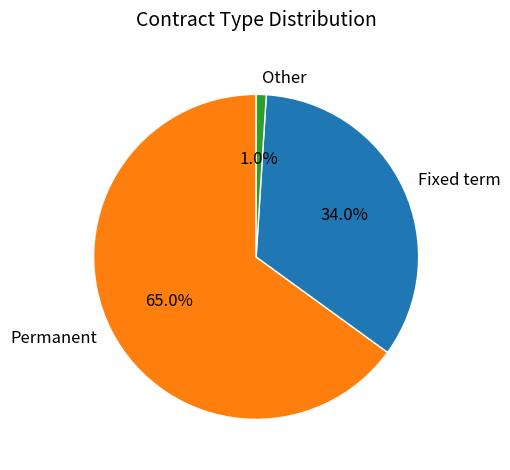

To the nearest percent, what is the difference between the largest and smallest slice percentages?

64%